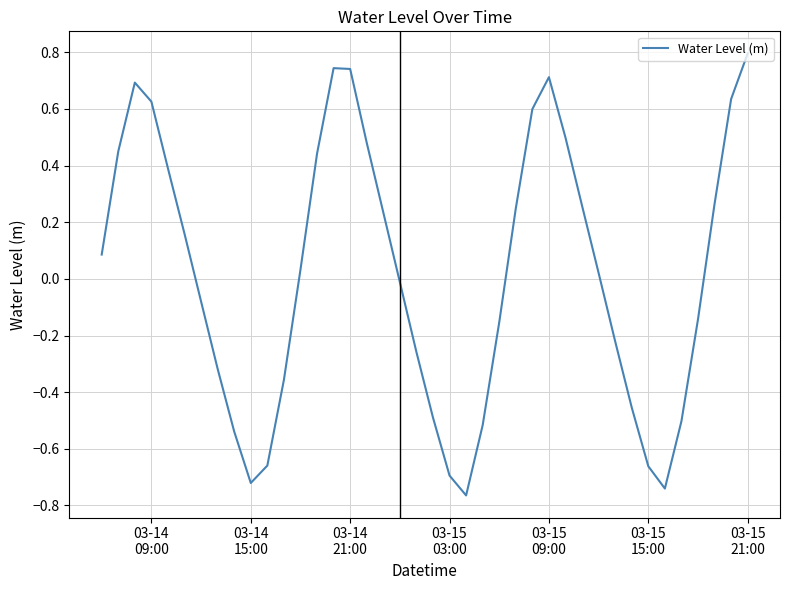

What is the maximum value shown in the chart?

0.8